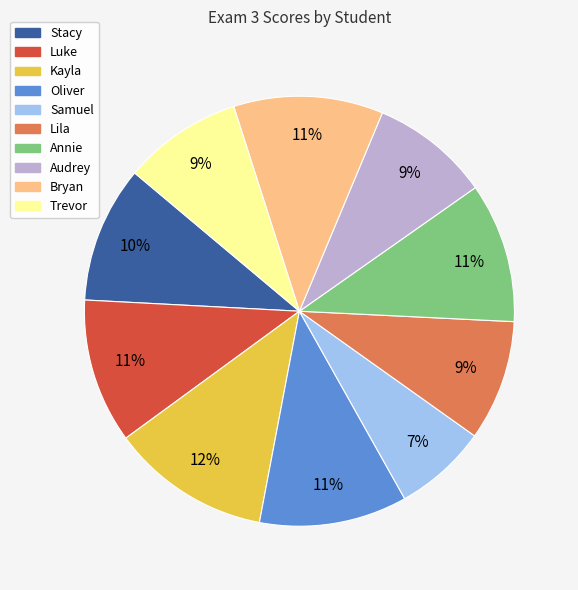

Is Samuel the majority of the pie?

No